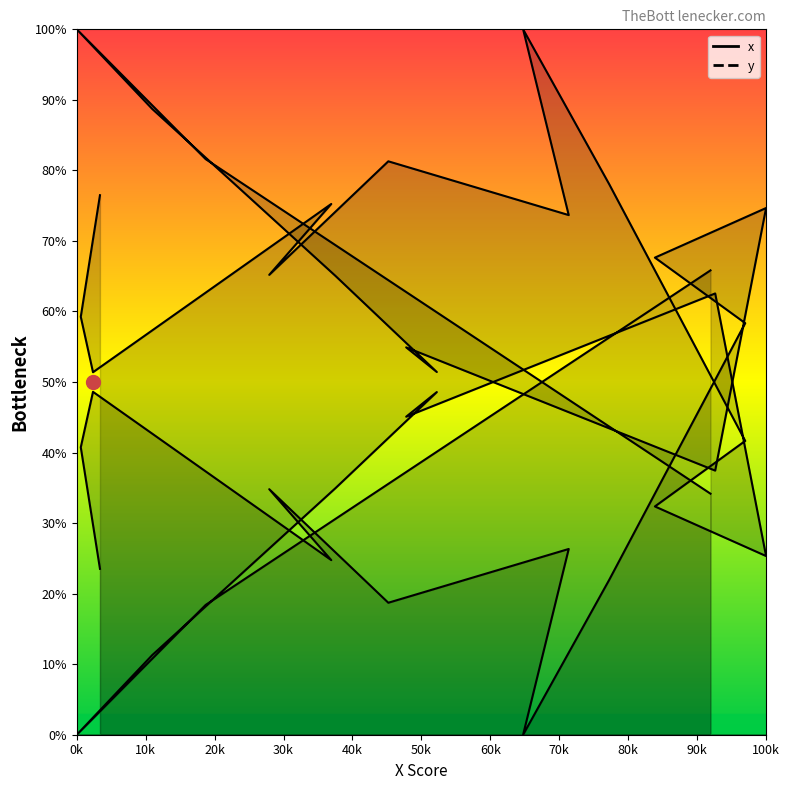

How many lines are shown in the chart?

1